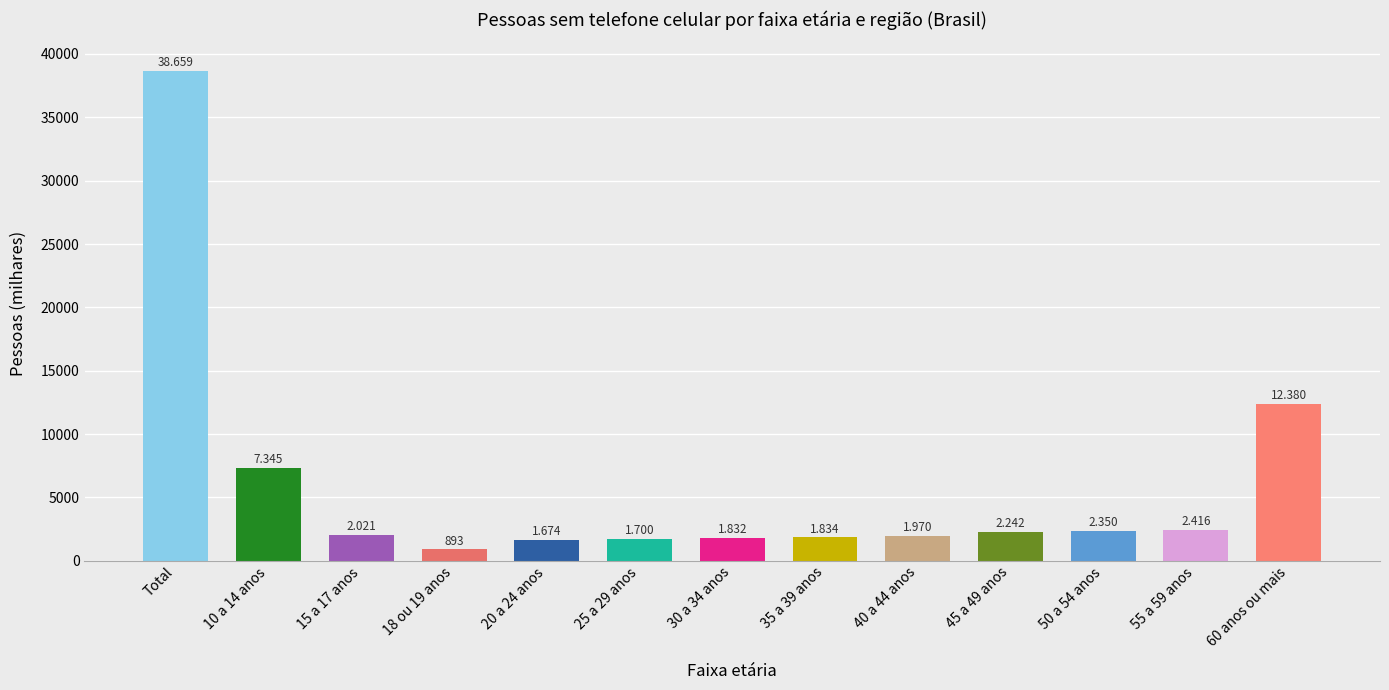

How many bars are there in total?

13